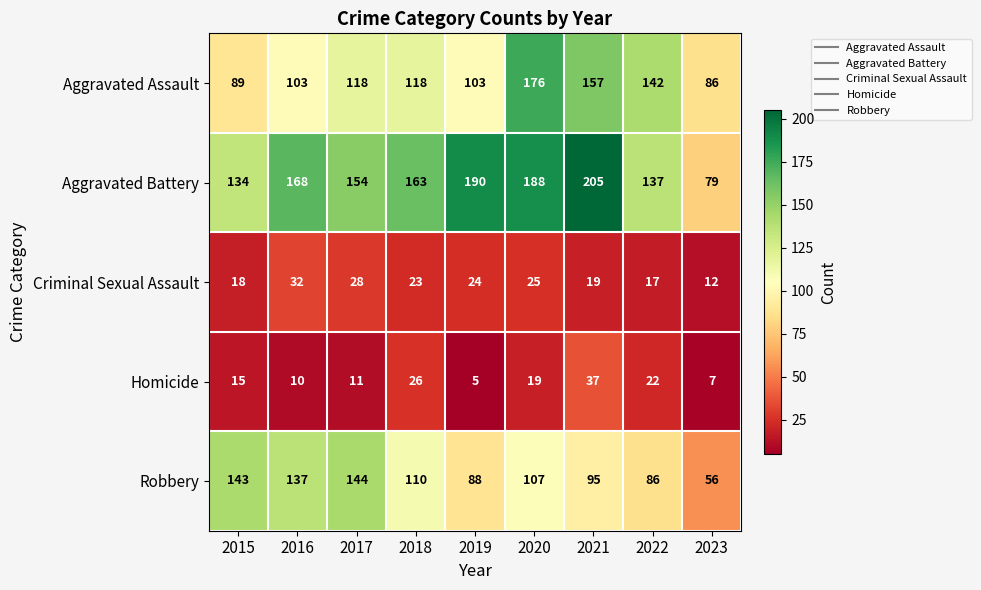

What is the difference between the maximum and second lowest values in the Aggravated Assault series?

87